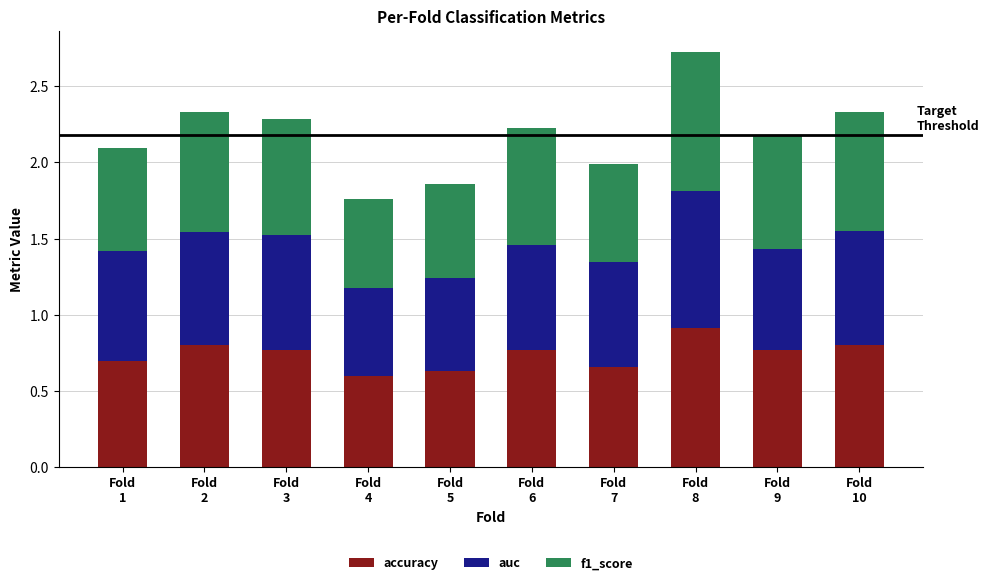

What is the sum of all accuracy values?

7.4